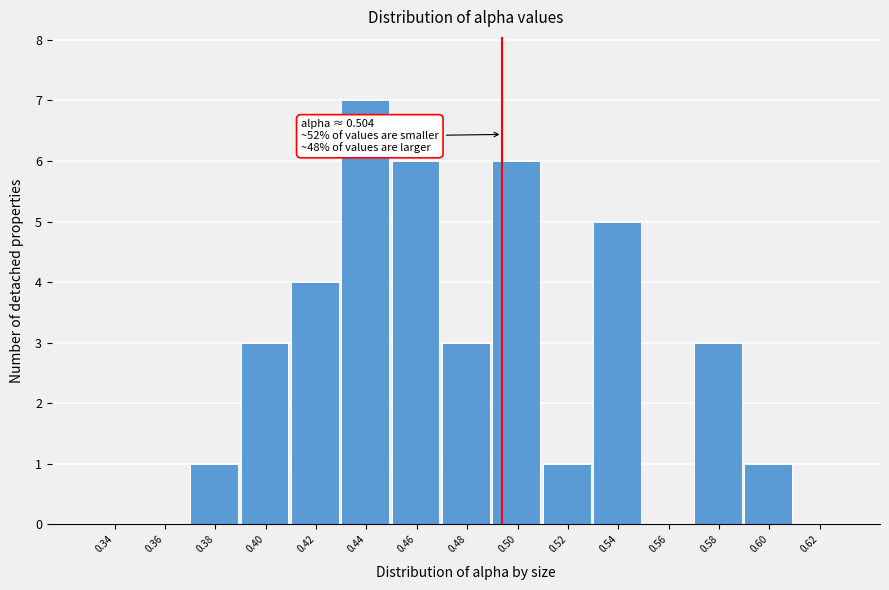

Reading left to right, list all the values displayed in this chart.

0.34=0	0.36=0	0.38=1	0.40=3	0.42=4	0.44=7	0.46=6	0.48=3	0.50=6	0.52=1	0.54=5	0.56=0	0.58=3	0.60=1	0.62=0